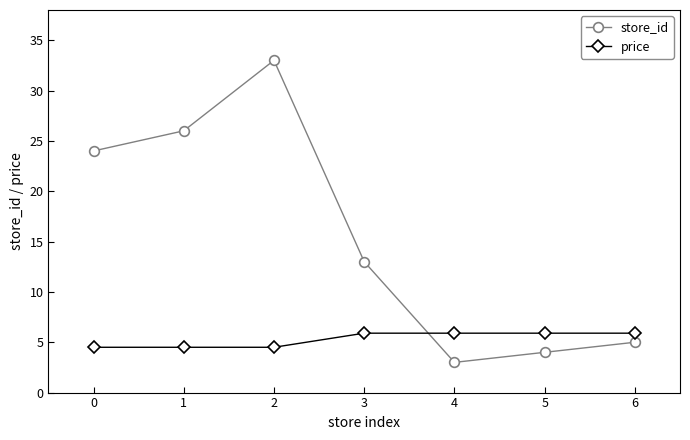

What is the difference between the highest and lowest values at 5?

1.9